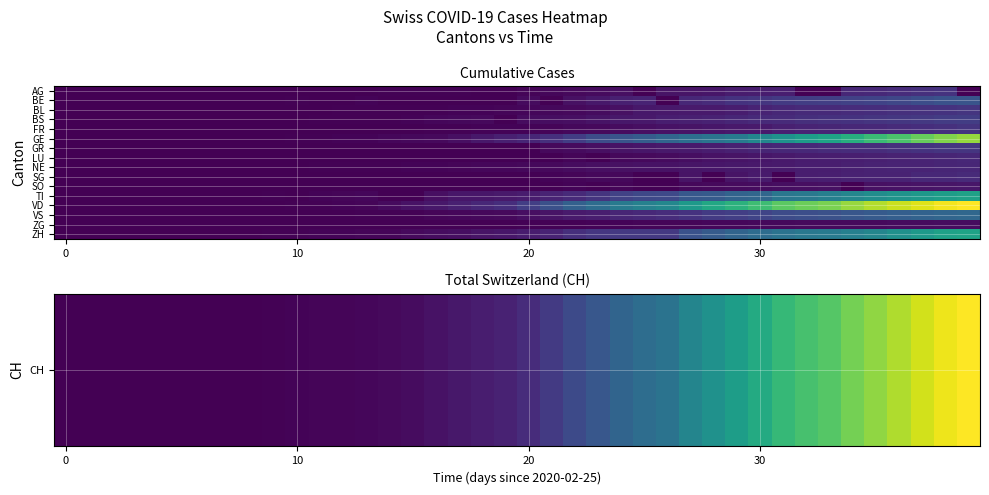

Count the number of data series in this chart.

16